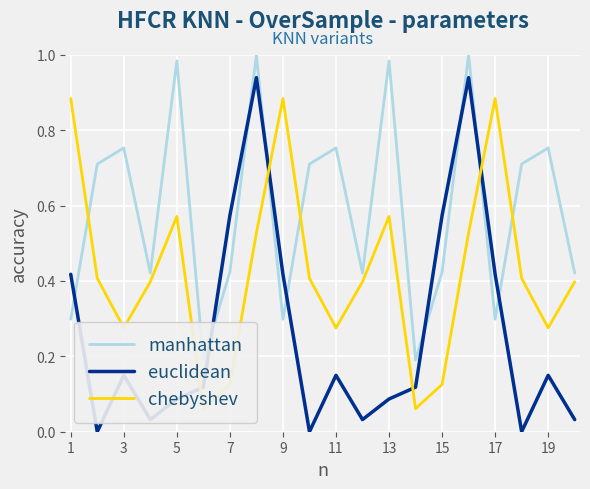

Which series has the widest spread of values?

euclidean